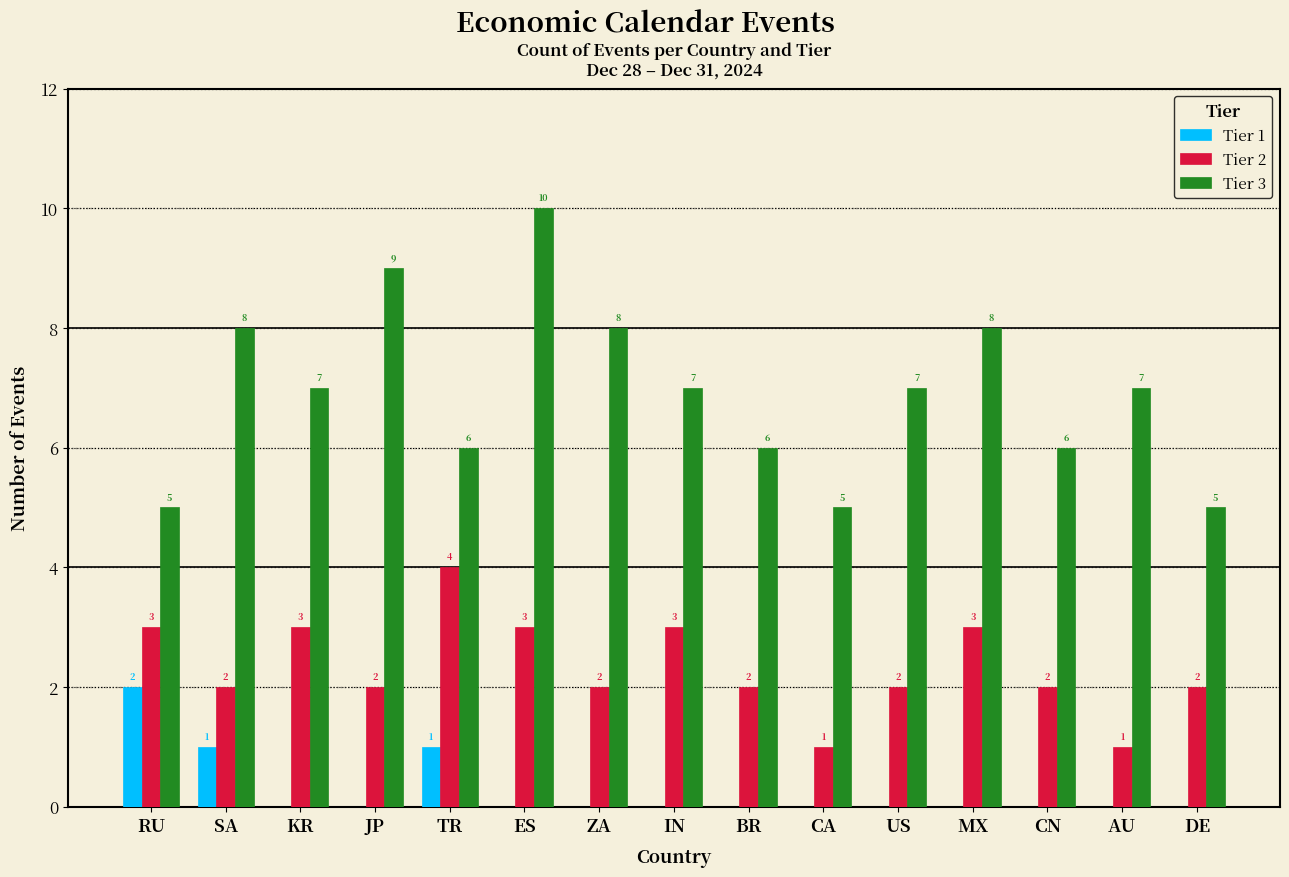

Which series has the largest total across all categories?

Tier 3